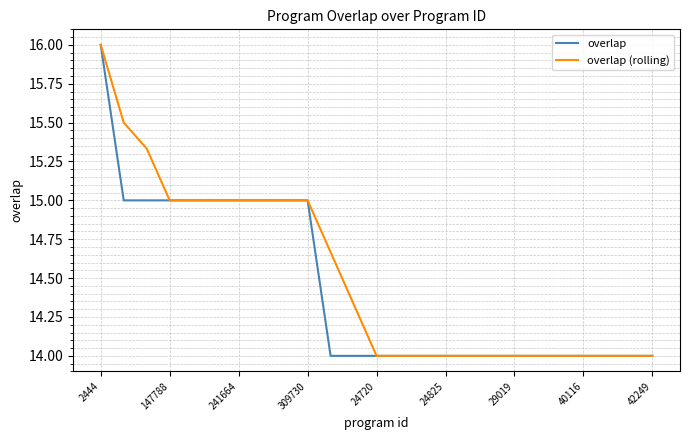

What is the minimum value shown in the chart?

14.0